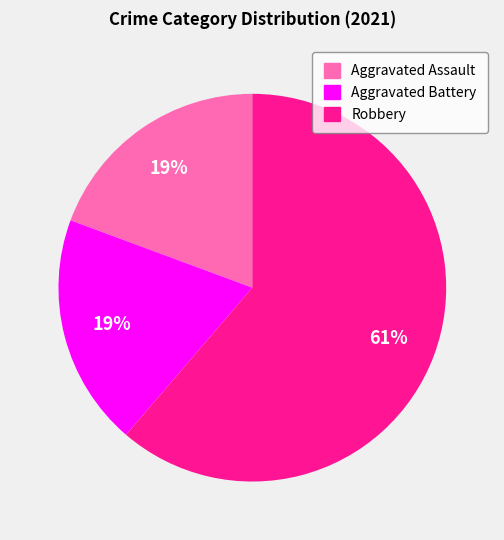

To the nearest percent, what is the average slice percentage?

33%